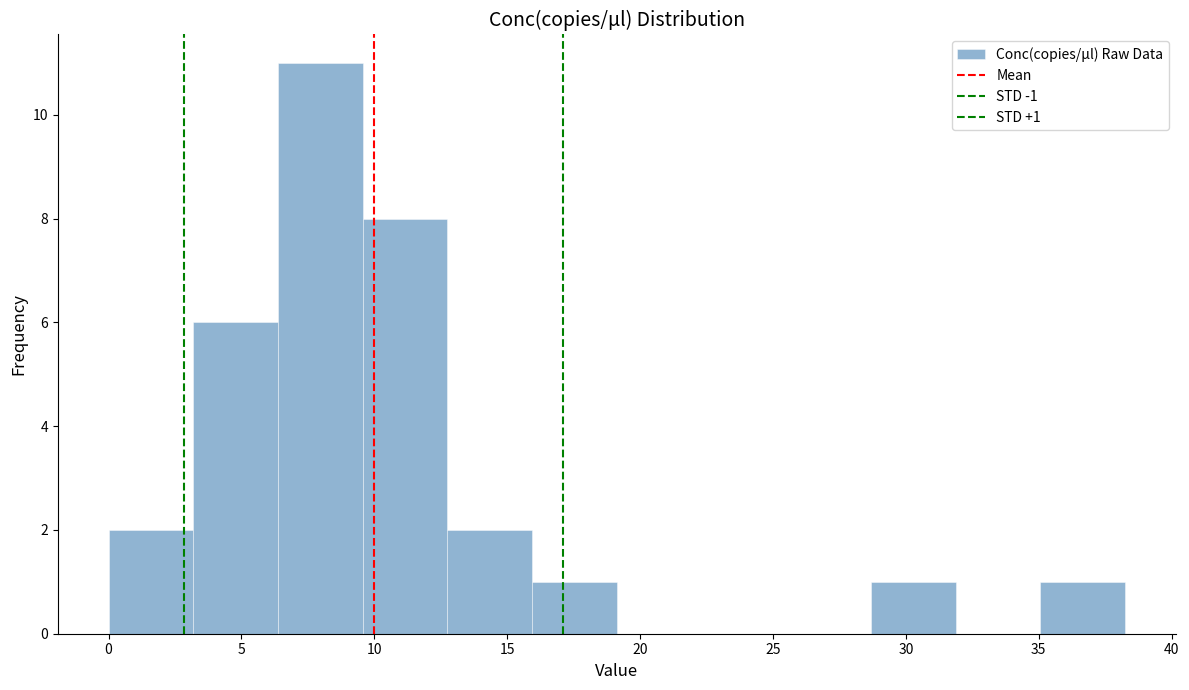

Over which range of the x-axis is the bar tallest?

6.5 to 9.5